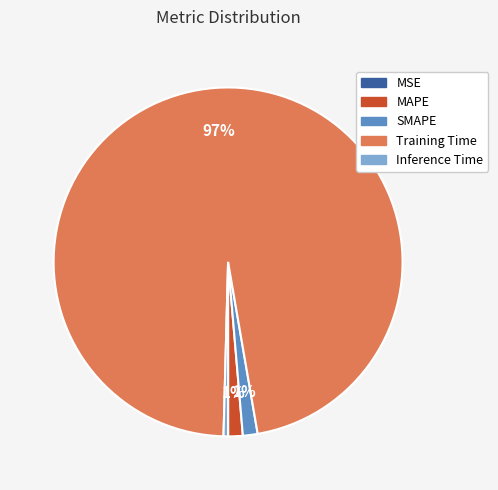

The MAPE slice represents 11% of the pie. True or false?

False